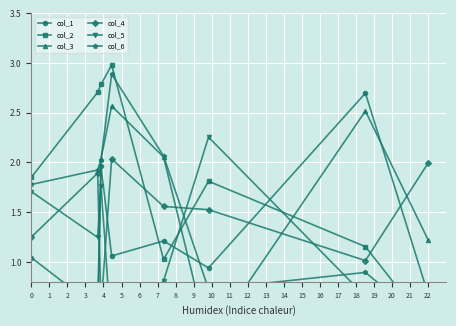

What is the difference between the col_3 values at 7 and 4?

0.8